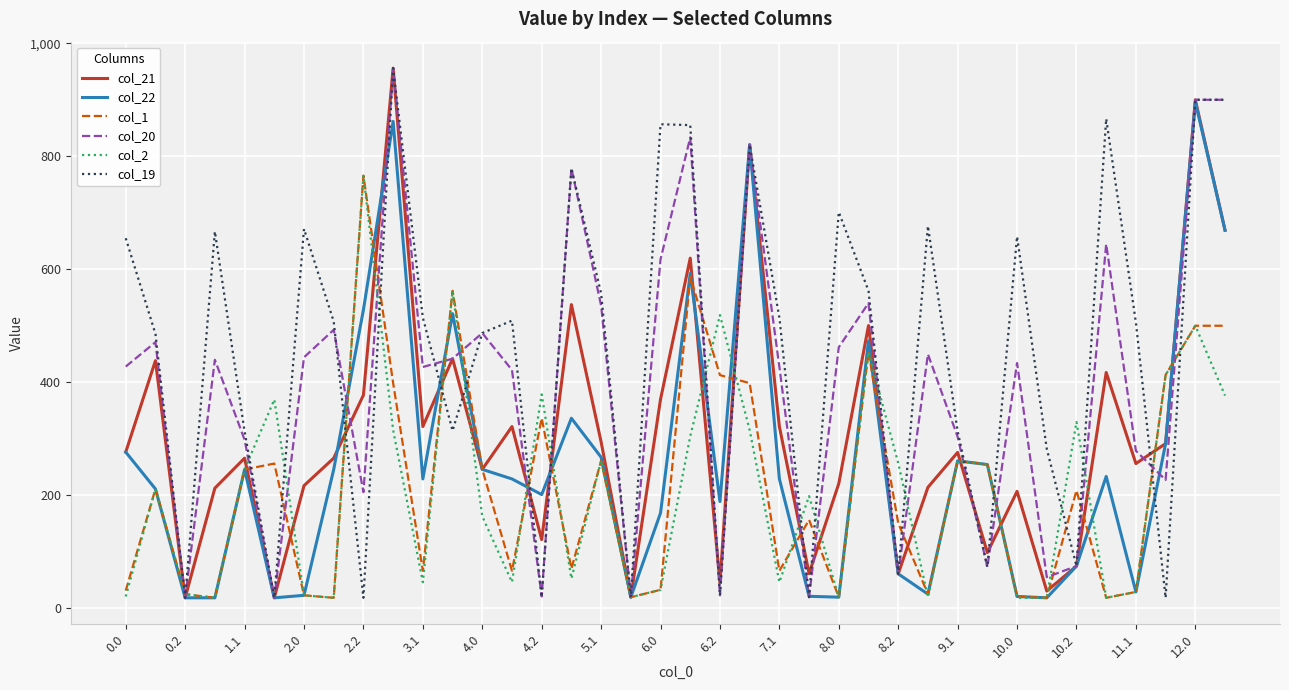

How many values in the col_2 series exceed 210?

19